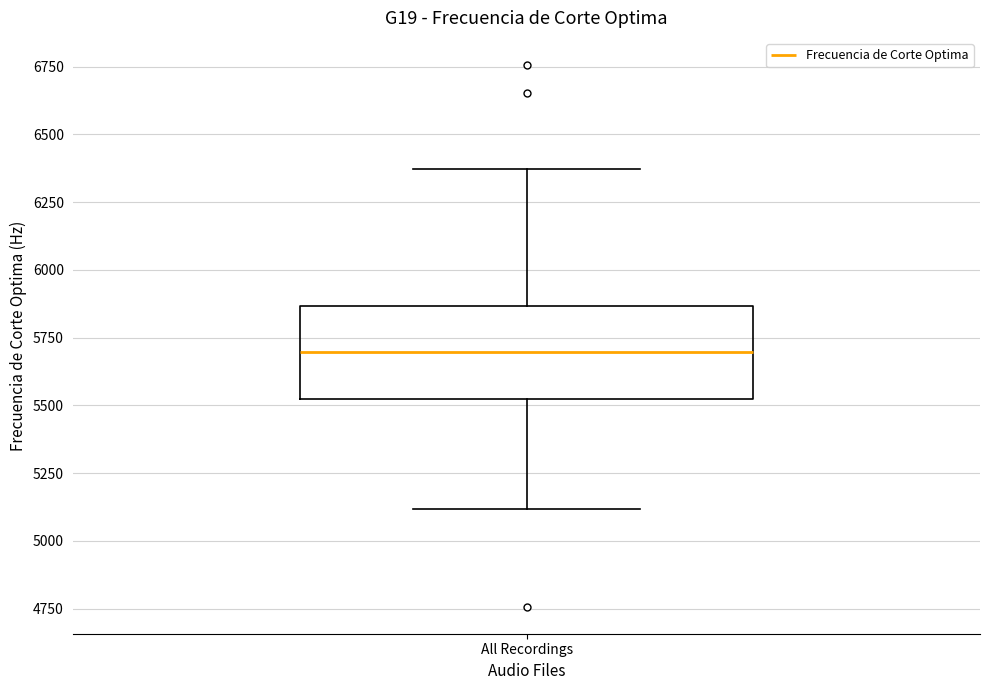

Read this box plot against the y-axis: the position of the median line, the range covered by the box, and the ends of both whiskers. The values are not printed on the chart, so give them approximately, as read against the axis.

median 5700, box 5500 to 5850, whiskers 5100 to 6350